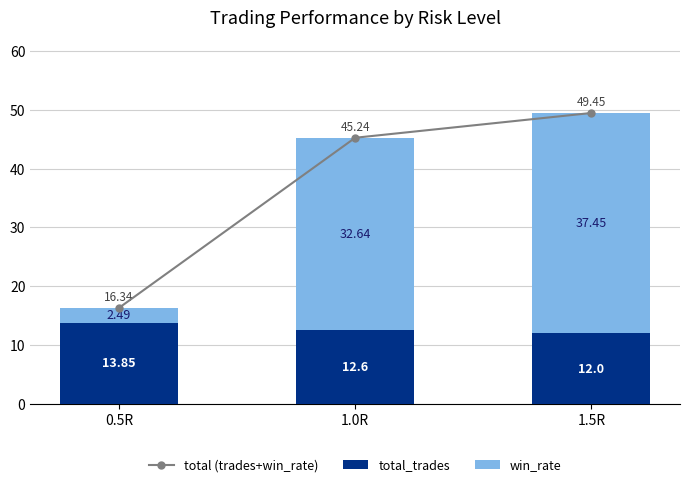

Does the chart contain any negative values?

No